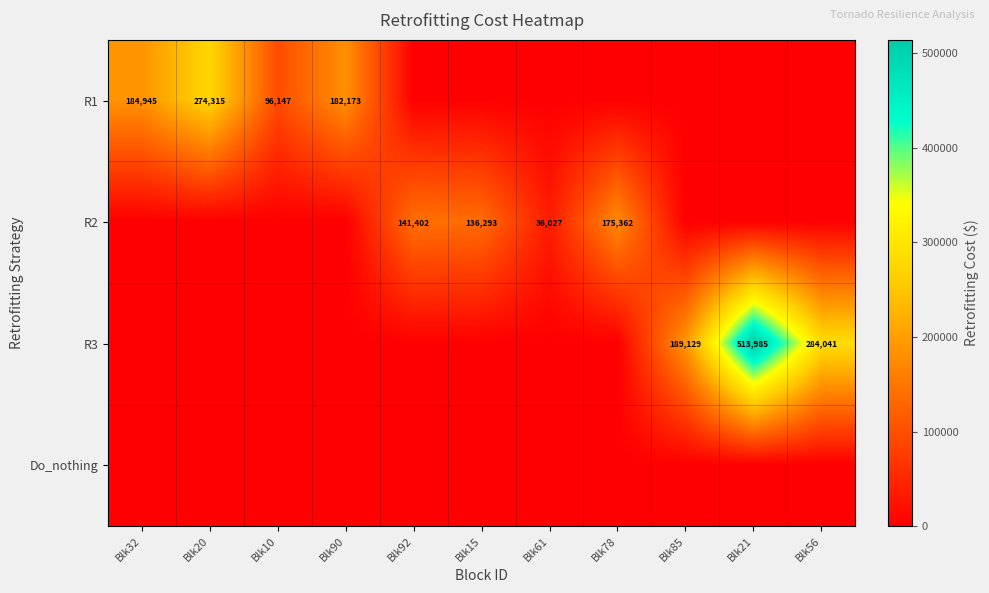

What is the sum of the R3 values at Blk56 and Blk85?

473170